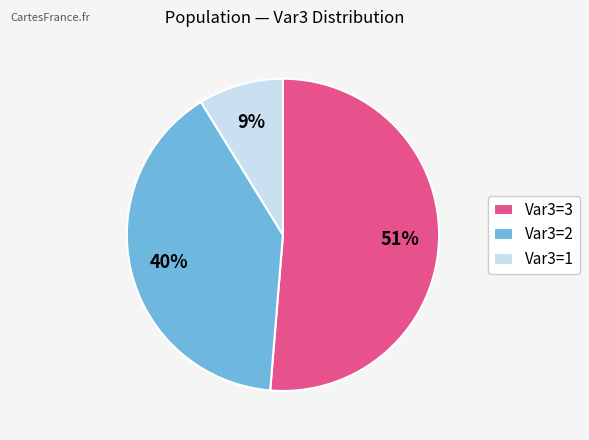

Which category accounts for the majority?

Var3=3